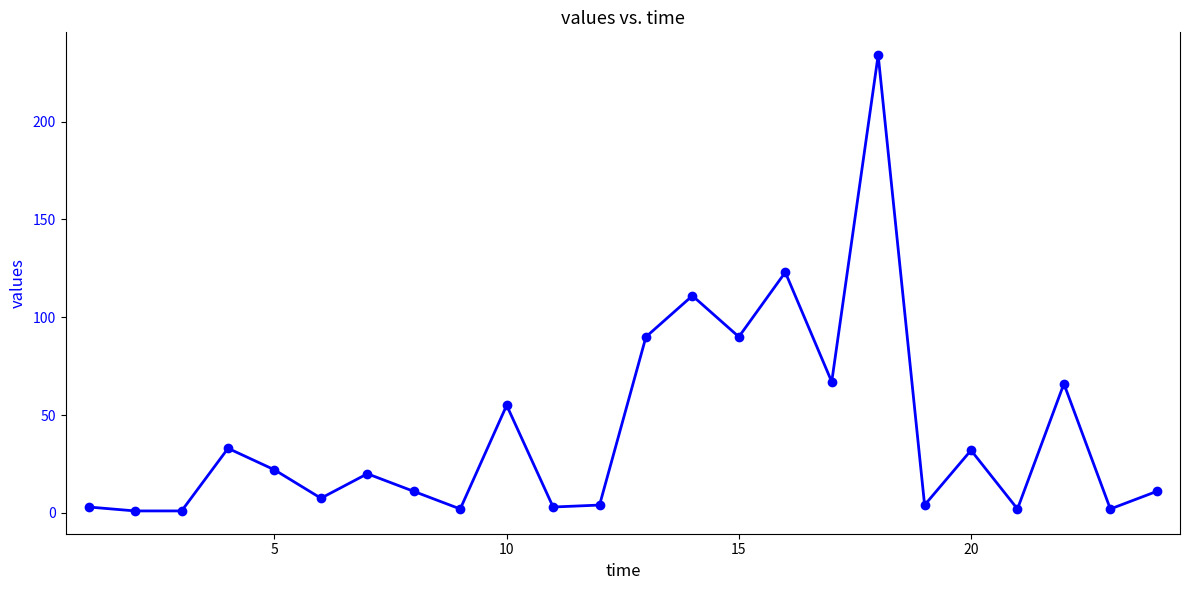

What is the value of the 4th point from the left?

33.0